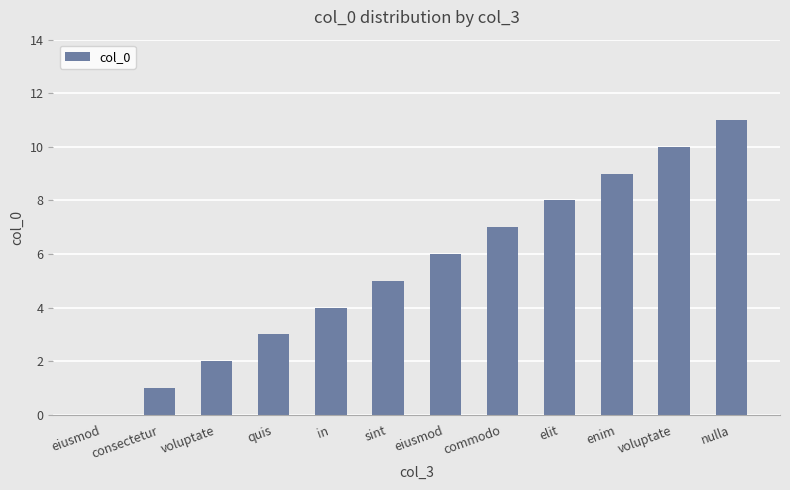

At which label is the value closest to 5?

sint